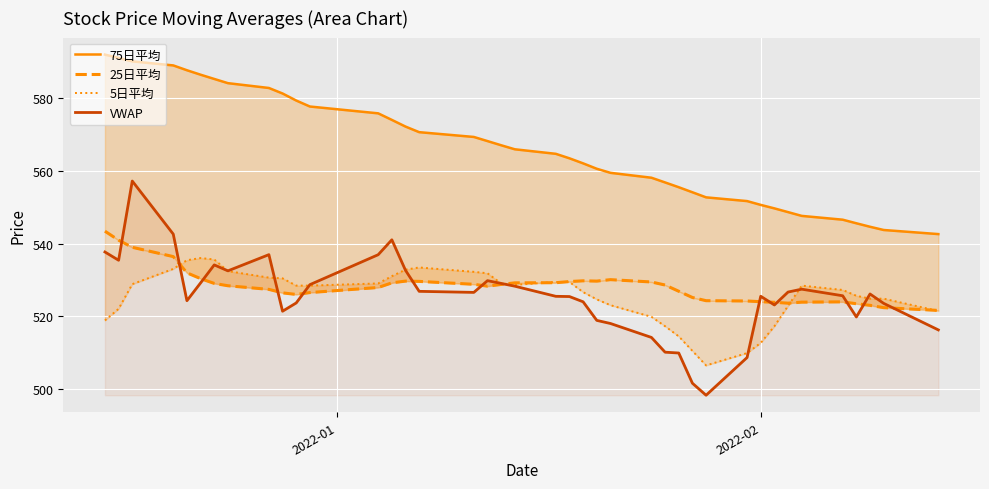

Reading left to right, transcribe all the data shown in this chart.

75日平均: 592.1	591.2	590.2	589.1	587.8	586.5	585.4	584.2	582.9	581.4	579.4	577.8	575.9	574.1	572.2	570.7	569.4	568.2	567.1	566.0	564.7	563.5	562.1	560.6	559.5	558.1	556.8	555.5	554.1	552.7	551.7	550.6	549.7	548.7	547.6	546.6	545.6	544.6	543.7	542.6
25日平均: 543.4	540.9	539.0	536.4	531.9	530.3	529.0	528.4	527.4	526.4	526.0	526.5	527.9	529.2	529.6	529.6	528.8	528.2	528.7	529.2	529.2	529.5	529.7	529.6	530.0	529.4	528.6	526.8	525.1	524.2	524.2	524.0	523.8	523.6	523.8	523.9	523.4	523.0	522.3	521.6
5日平均: 518.8	522.0	528.8	533.0	535.4	536.0	535.6	532.4	530.6	530.4	528.4	528.4	529.0	531.0	532.8	533.4	532.2	531.8	529.0	528.6	529.4	529.4	526.6	524.6	523.0	519.8	517.2	514.4	510.4	506.4	509.8	512.6	517.2	522.8	528.4	527.2	525.6	524.8	524.8	521.4
VWAP: 537.7	535.4	557.2	542.6	524.2	529.1	534.1	532.5	536.9	521.3	523.6	528.7	536.9	541.0	532.6	526.8	526.5	529.8	529.0	528.2	525.4	525.4	523.9	518.8	518.0	514.1	510.0	509.8	501.5	498.2	508.6	525.5	523.1	526.6	527.4	525.6	519.8	526.1	523.5	516.2